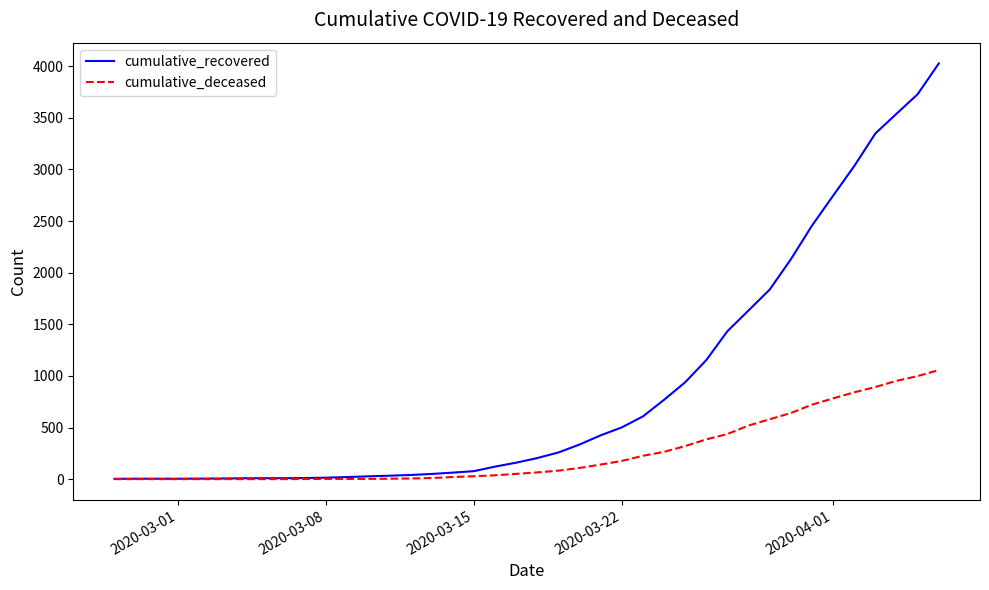

Is this an area chart (filled region under the line)?

No